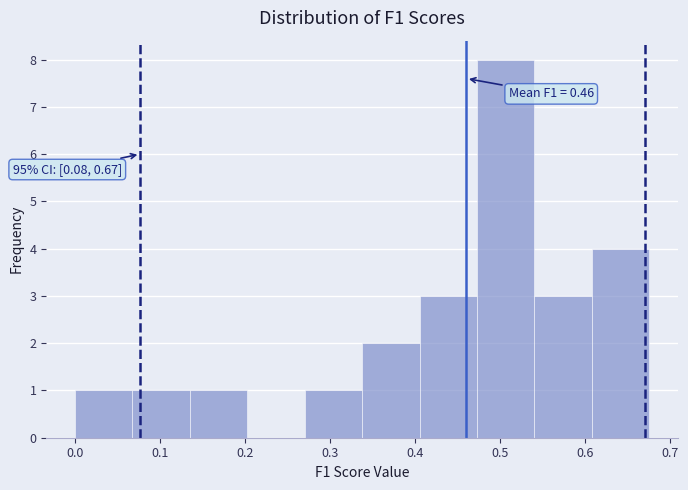

Over which range of the x-axis is the bar tallest?

0.47 to 0.54